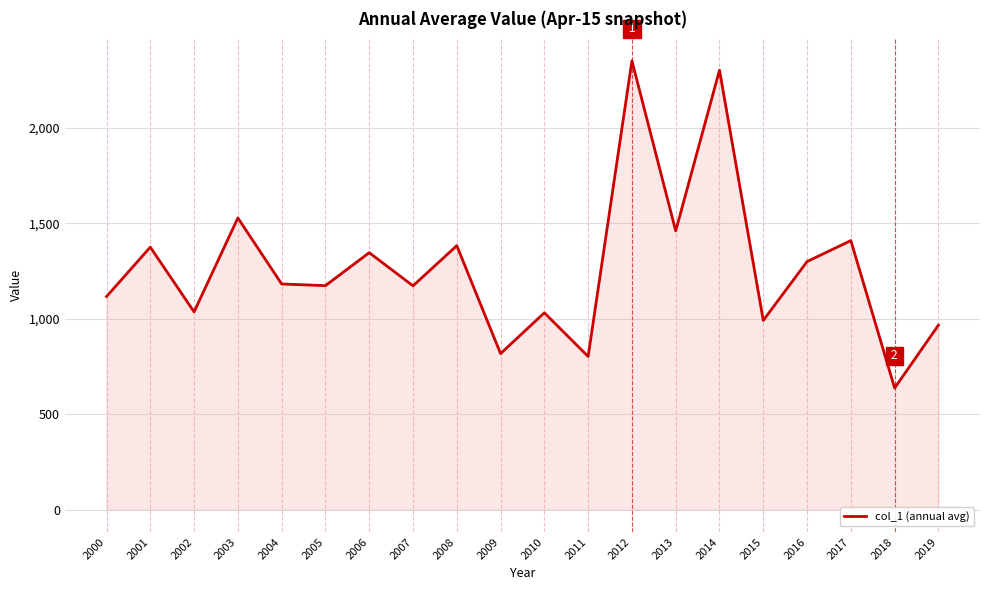

The value at 2010 is 1604.8. True or false?

False